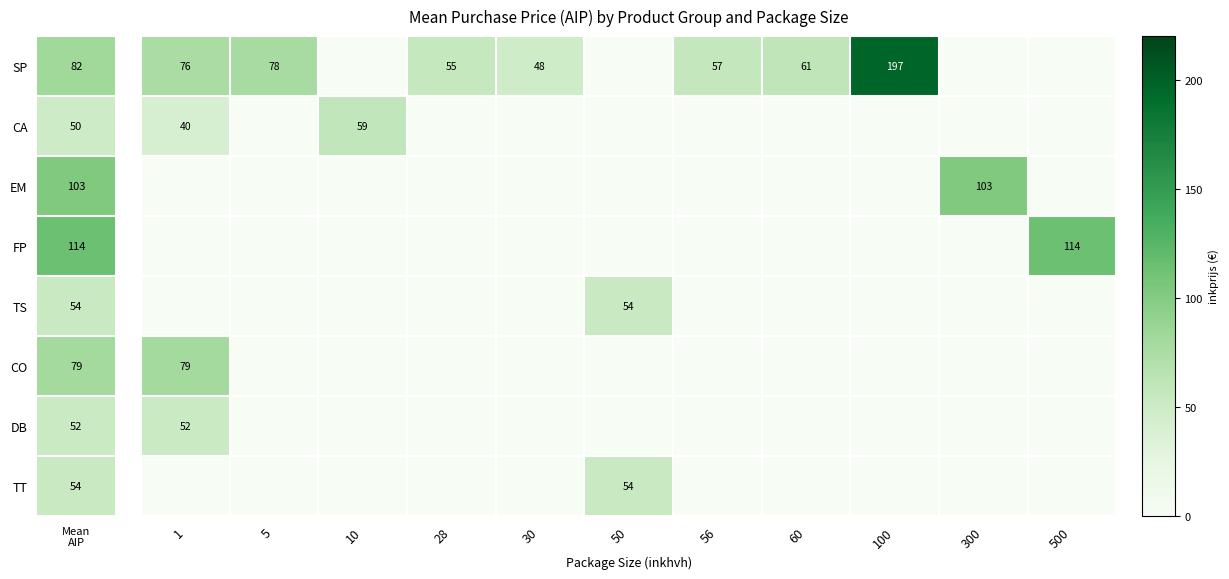

Which series has the largest total across all categories?

SP